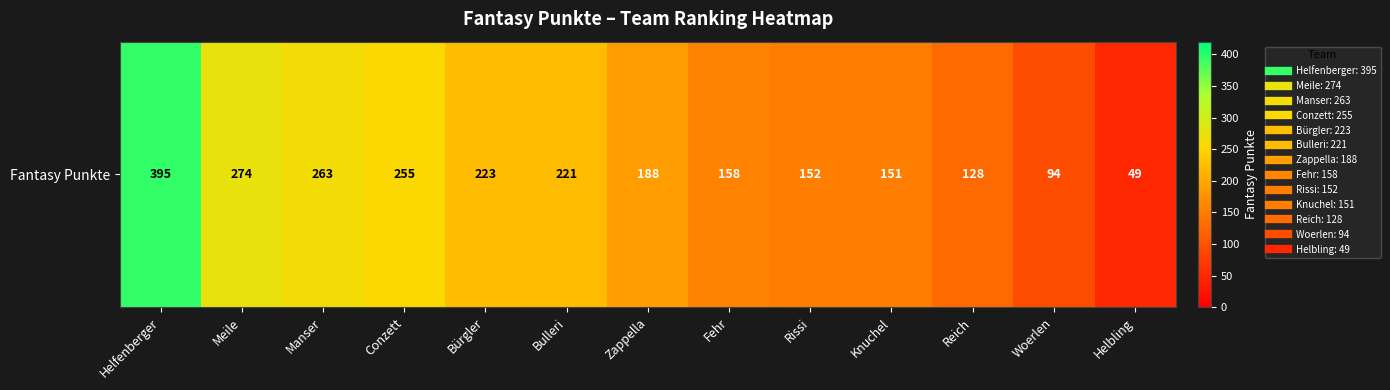

What is the ratio of the value at Bulleri to the value at Reich?

1.7